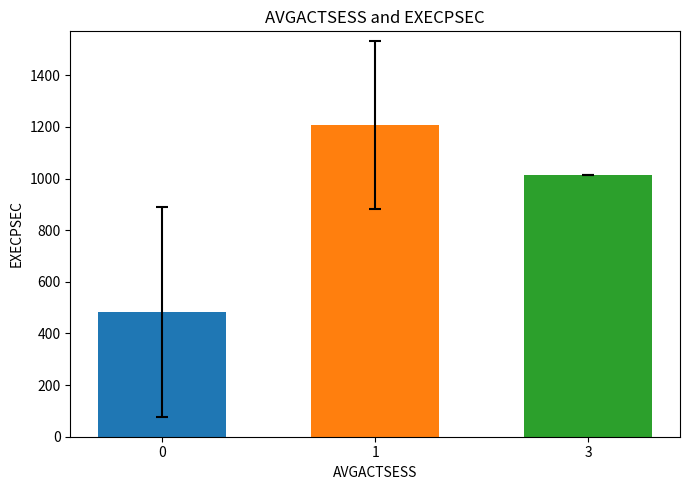

Read the value at 3.

1012.0